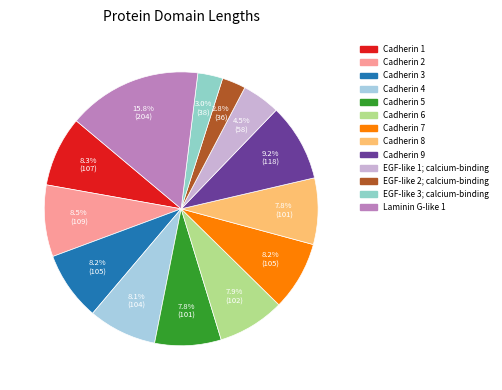

Which has a higher value, Cadherin 7 or Cadherin 6?

Cadherin 7